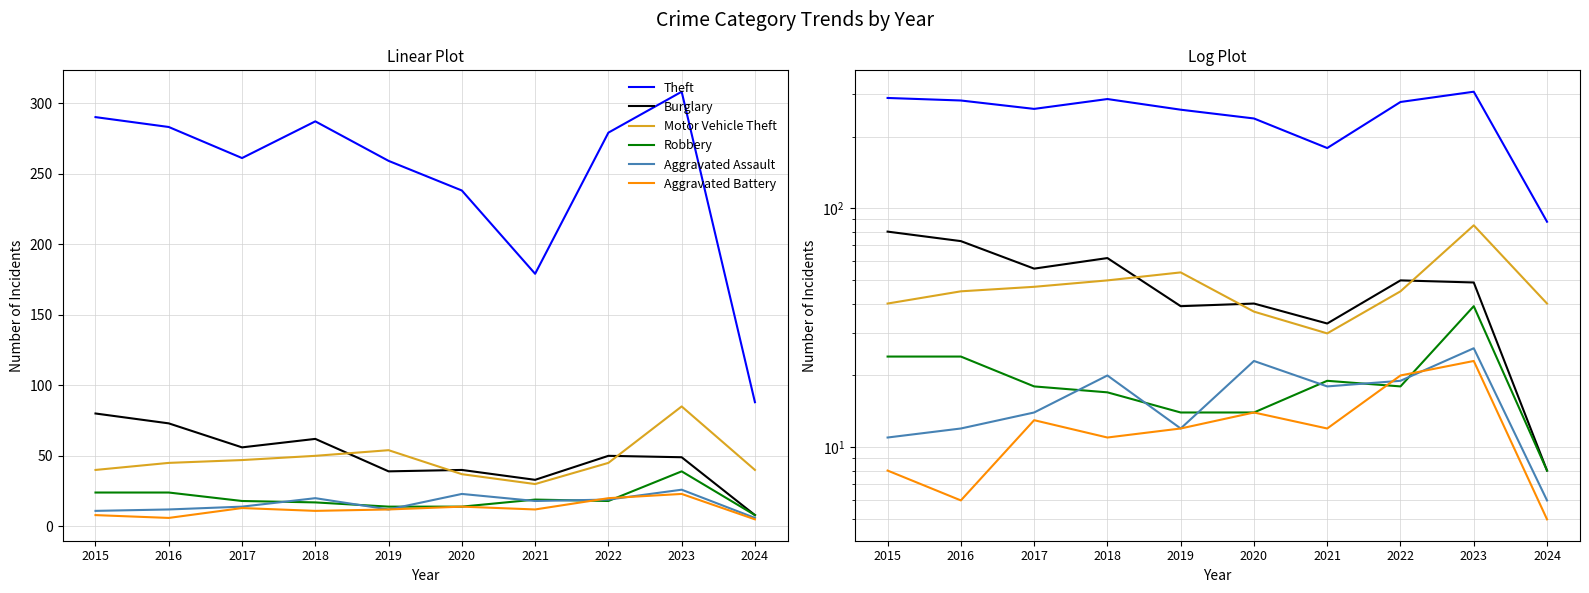

Which has a higher value, 2023 or 2017?

2023